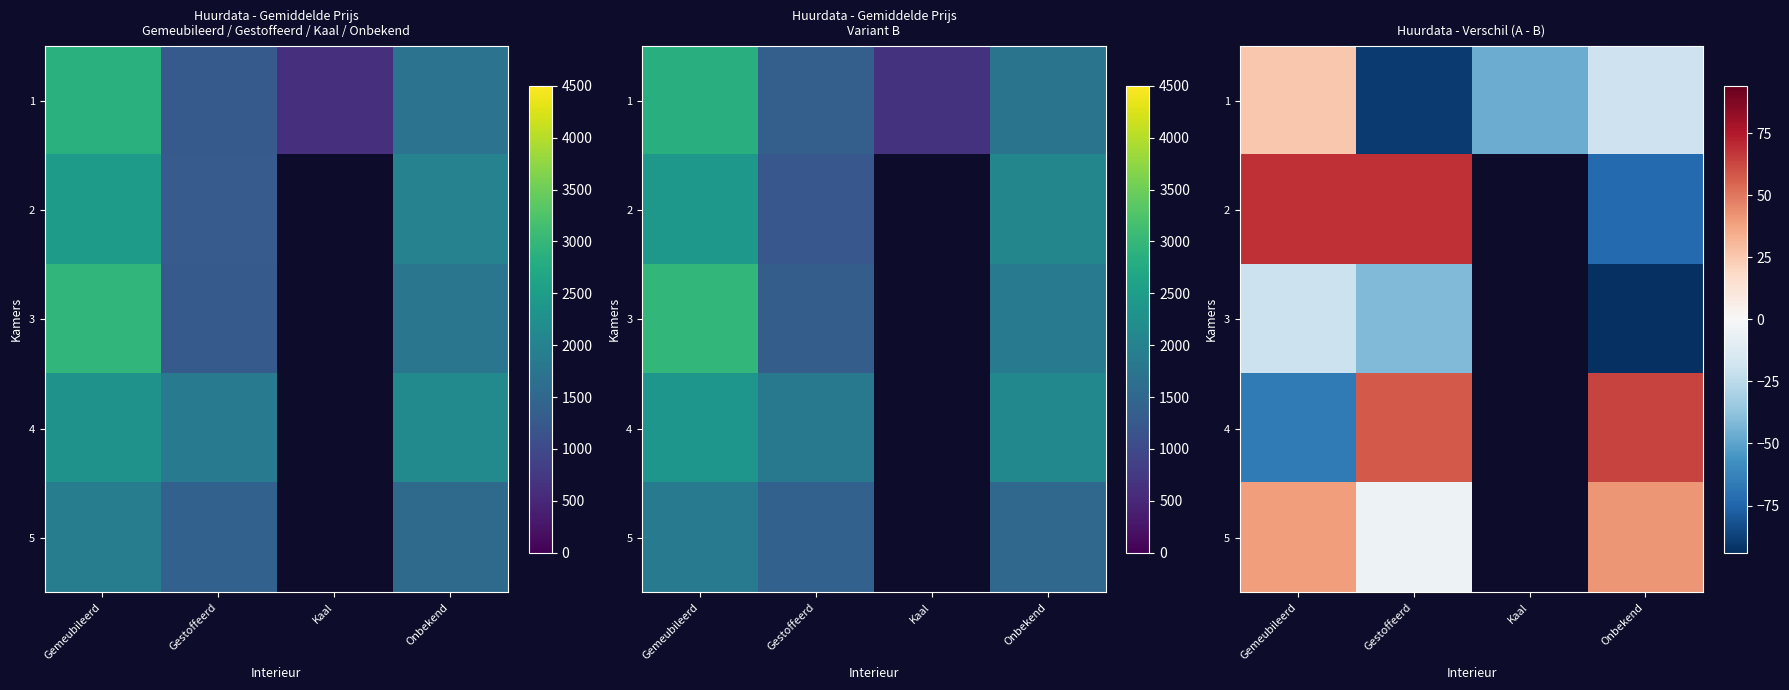

Is it true that 1 equals -28.4 at Onbekend?

False